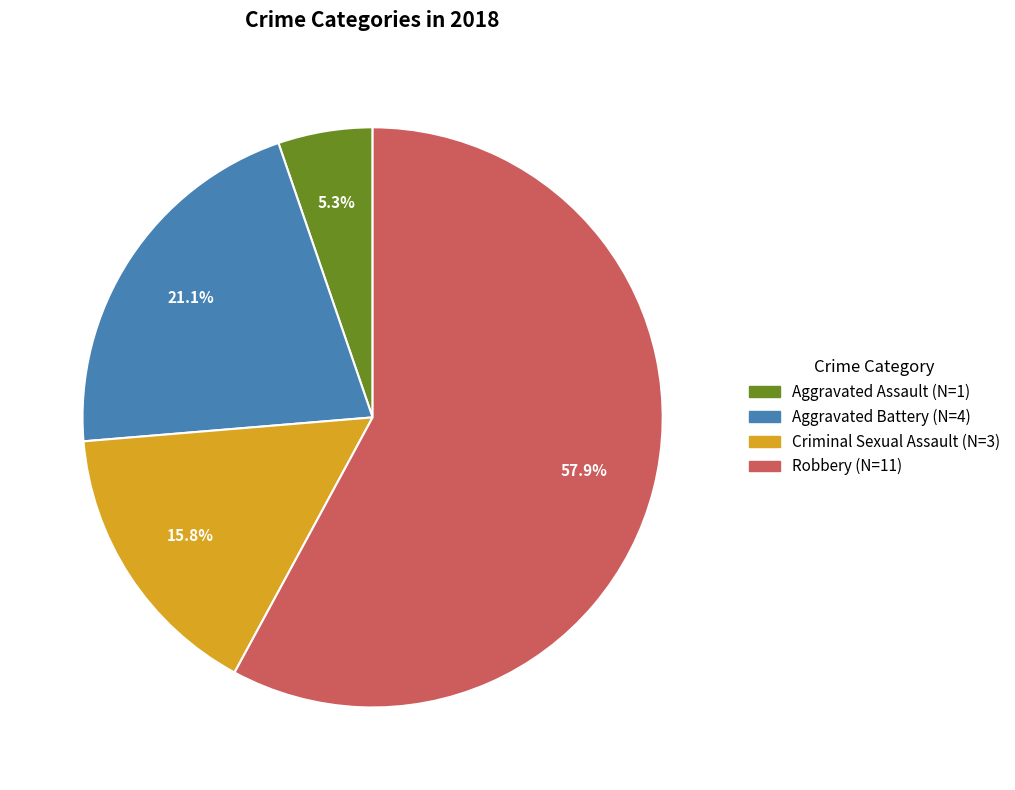

How many slices are in this pie chart?

4